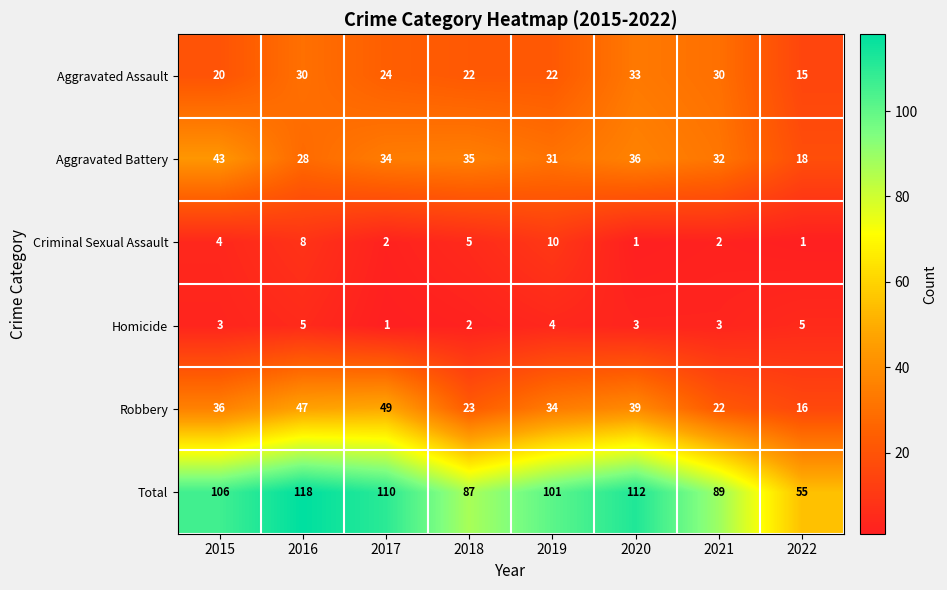

What is the total value across all series at 2019?

202